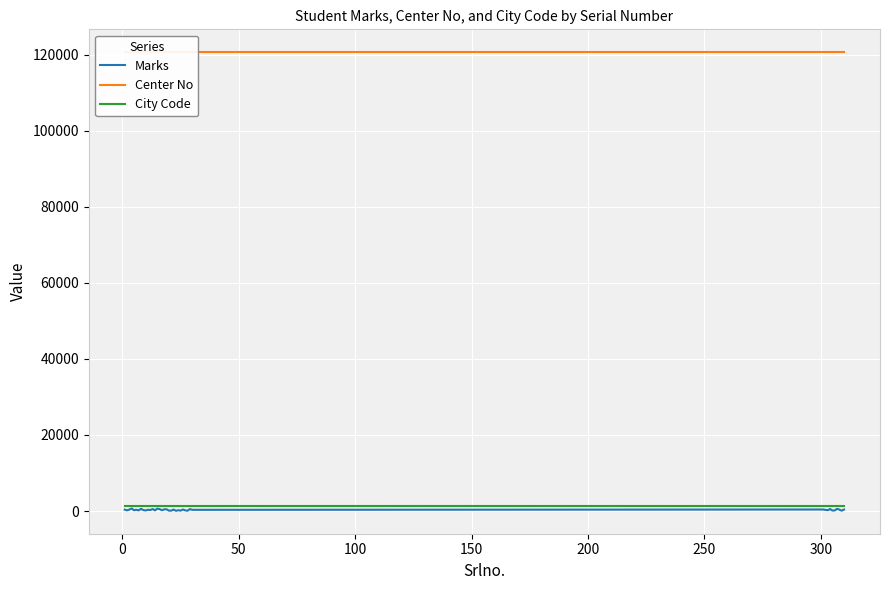

True or false: Marks and Center No cross at least once.

False